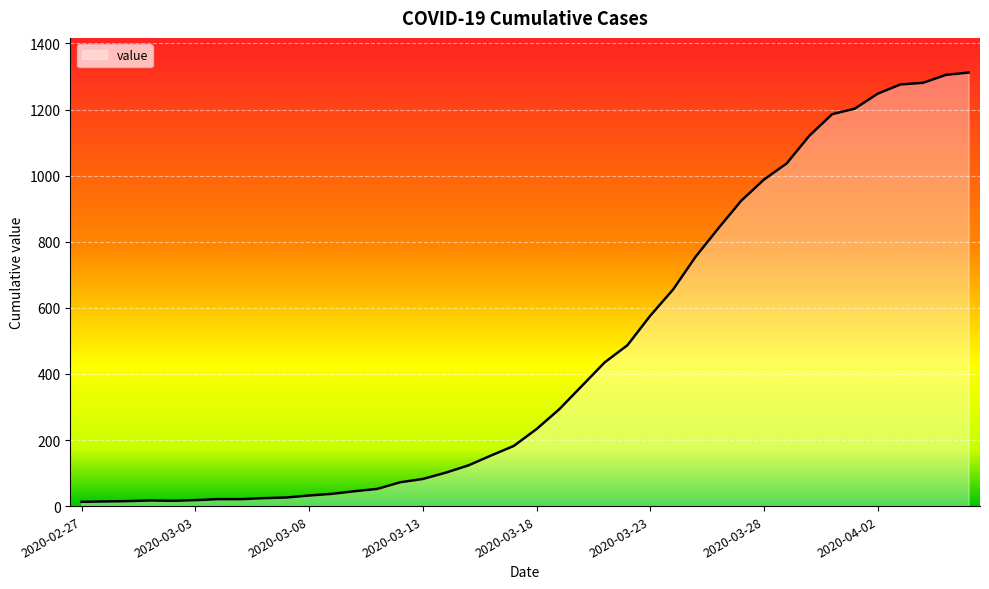

What is the difference between the maximum and minimum values?

1299